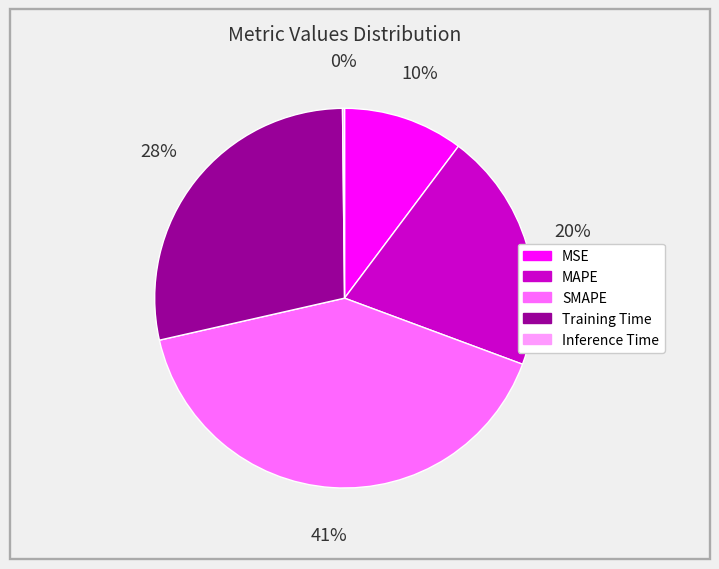

Does any single category account for the majority?

No